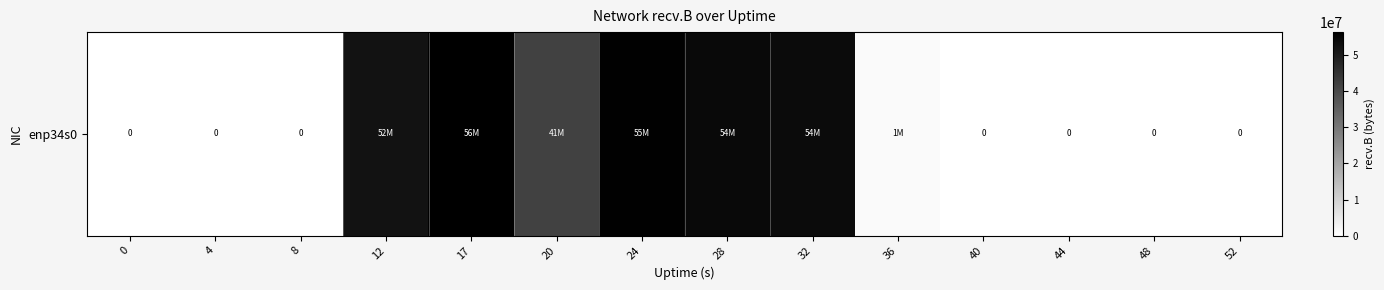

Reading right to left, extract all data points from this chart.

52=0	48=0	44=0	40=0	36=1194625	32=54023528	28=54049772	24=55931375	20=41935399	17=56454378	12=52122701	8=0	4=0	0=0